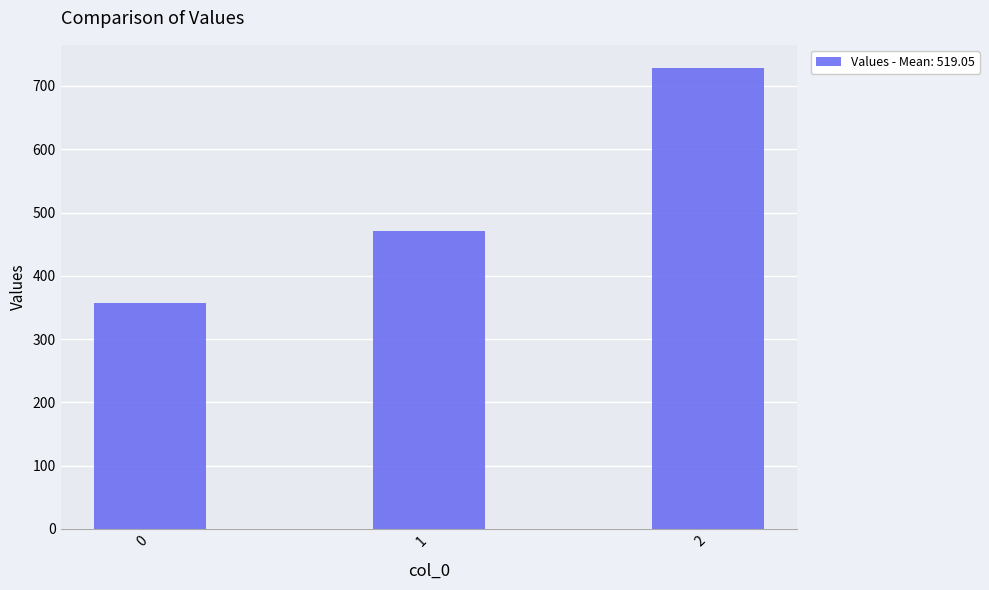

How many values are below 471?

1